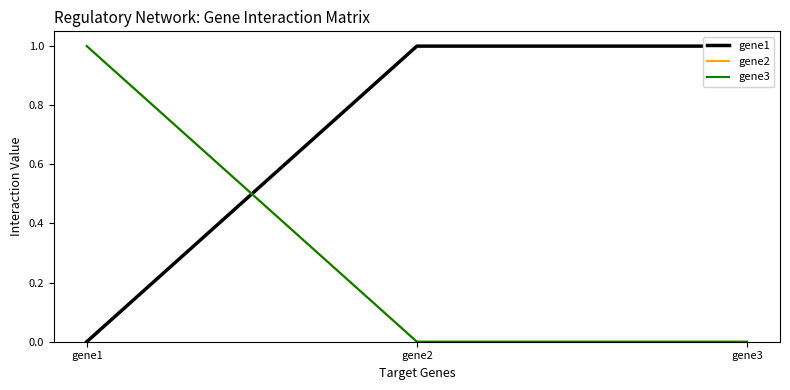

Which series has the largest total across all categories?

gene1